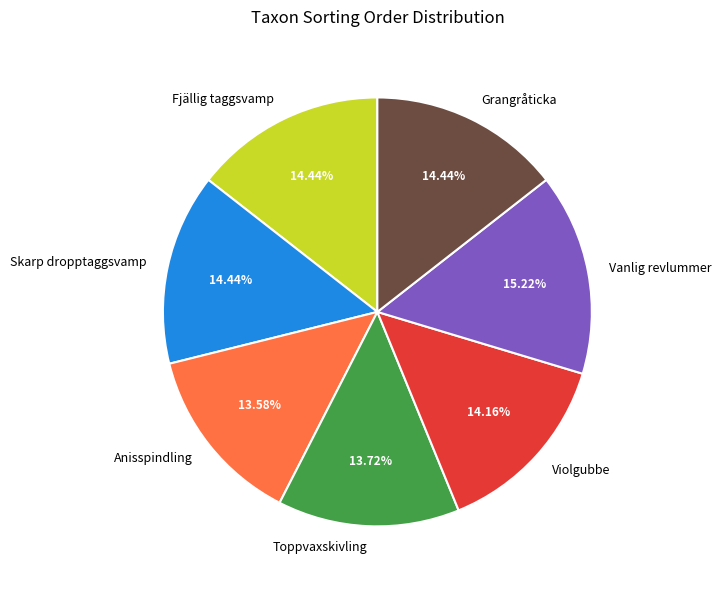

How many segments does this pie chart have?

7